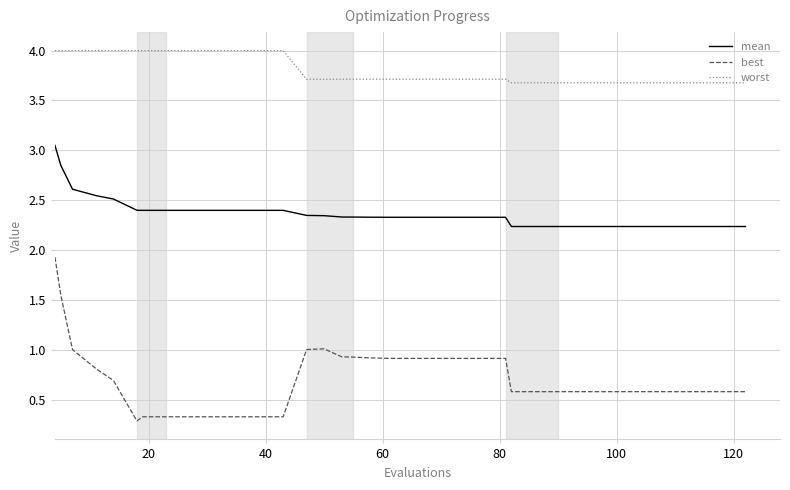

Rank the series by their maximum value, from highest to lowest.

worst, mean, best